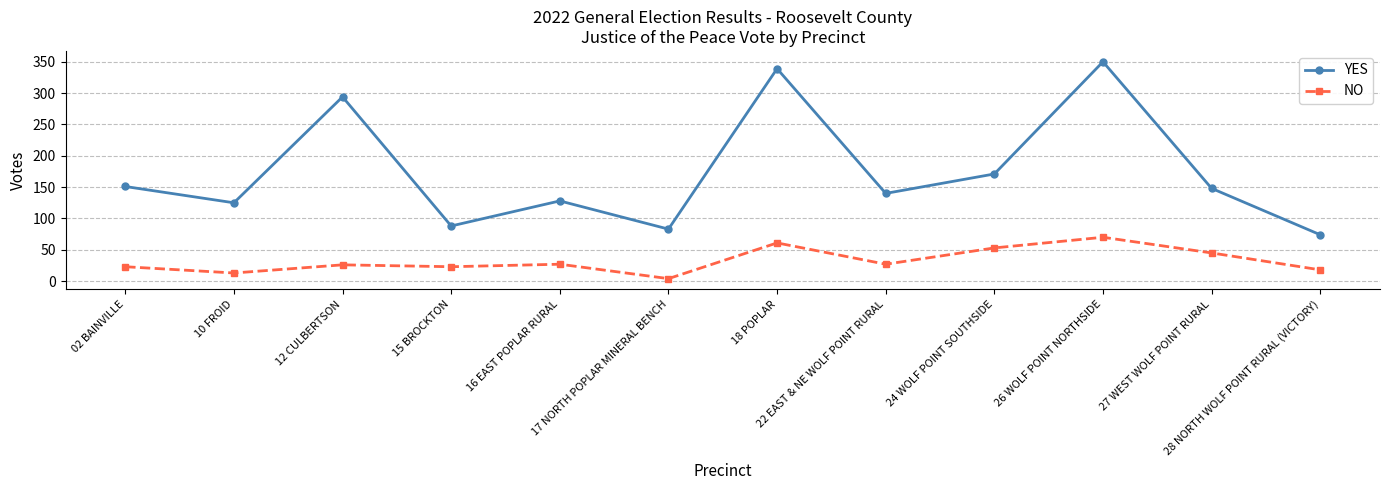

Is this an area chart (filled region under the line)?

No